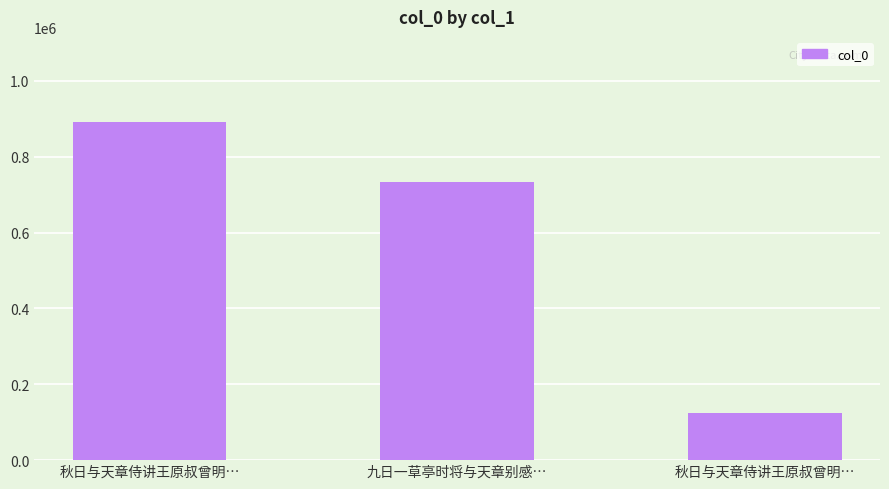

How many values are below 732596?

1